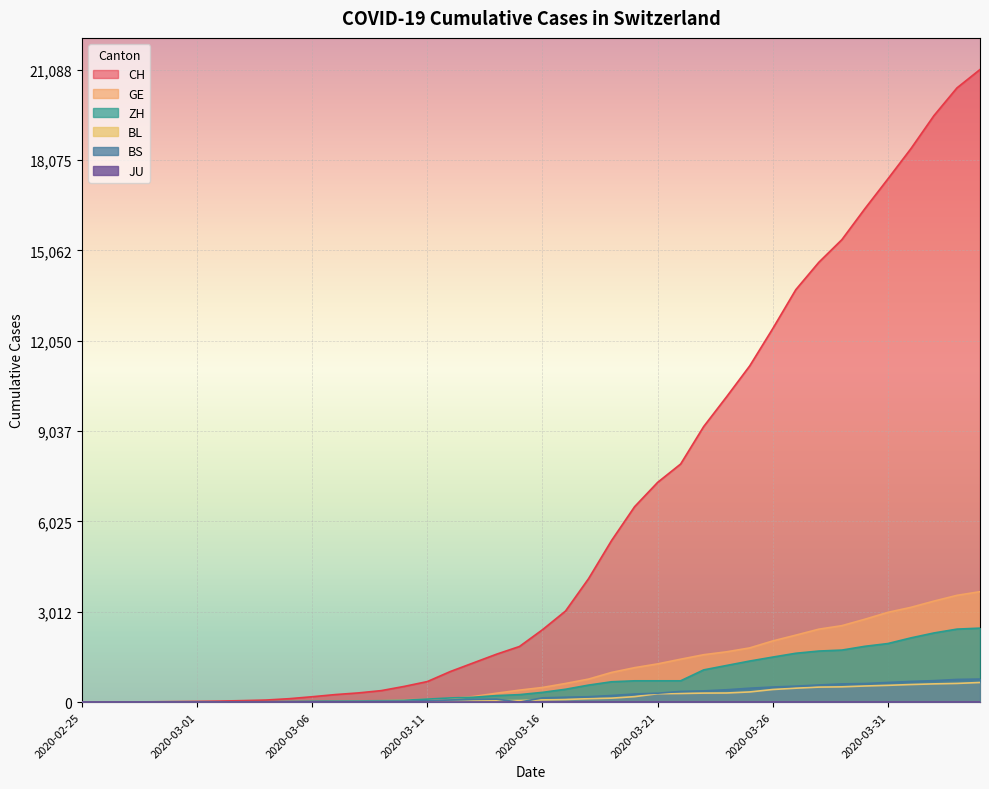

What position from the left is 2020-03-12?

17